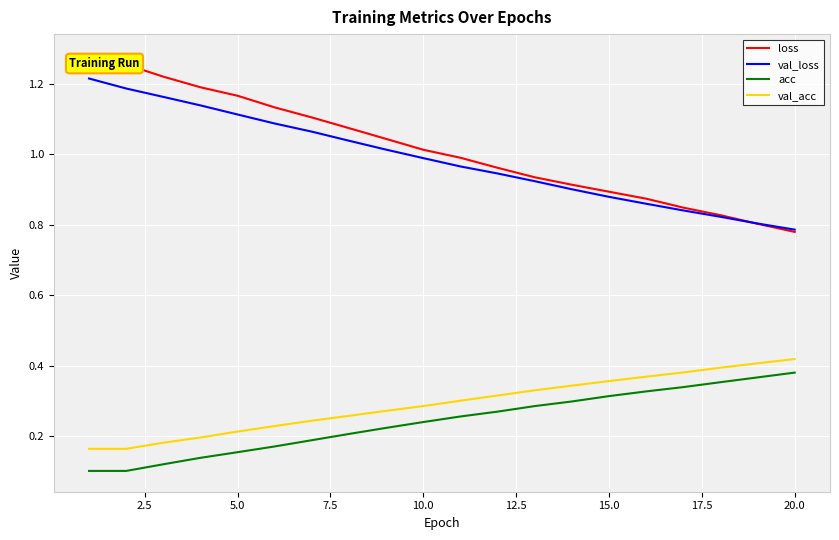

Which series has the largest range (max minus min)?

loss